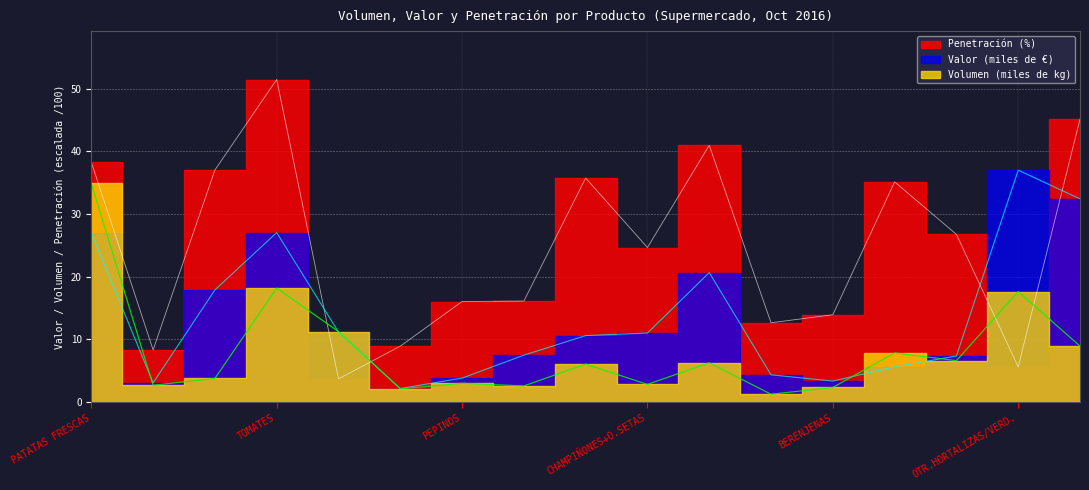

Reading right to left, transcribe all the data shown in this chart.

Volumen (miles de kg): VERD./HORT. IV GAMA=8.9	OTR.HORTALIZAS/VERD.=17.6	CALABACINES=6.6	ZANAHORIAS=7.9	BERENJENAS=2.3	VERDURAS DE HOJA=1.3	LECHUGA/ESC./ENDIVIA=6.3	CHAMPIÑONES+O.SETAS=2.8	PIMIENTOS=6.1	JUDIAS VERDES=2.6	PEPINOS=3.0	COLES=2.1	CEBOLLAS=11.2	TOMATES=18.2	PATATAS PROCESADAS=3.8	PATATAS CONGELADAS=2.7	PATATAS FRESCAS=34.9
Valor (miles de €): VERD./HORT. IV GAMA=32.4	OTR.HORTALIZAS/VERD.=37.0	CALABACINES=7.4	ZANAHORIAS=5.6	BERENJENAS=3.4	VERDURAS DE HOJA=4.4	LECHUGA/ESC./ENDIVIA=20.7	CHAMPIÑONES+O.SETAS=11.0	PIMIENTOS=10.6	JUDIAS VERDES=7.5	PEPINOS=3.8	COLES=2.2	CEBOLLAS=11.2	TOMATES=27.0	PATATAS PROCESADAS=17.9	PATATAS CONGELADAS=3.1	PATATAS FRESCAS=27.0
Penetración (%): VERD./HORT. IV GAMA=45.1	OTR.HORTALIZAS/VERD.=5.6	CALABACINES=26.8	ZANAHORIAS=35.1	BERENJENAS=13.9	VERDURAS DE HOJA=12.7	LECHUGA/ESC./ENDIVIA=41.0	CHAMPIÑONES+O.SETAS=24.7	PIMIENTOS=35.7	JUDIAS VERDES=16.1	PEPINOS=16.1	COLES=8.9	CEBOLLAS=3.7	TOMATES=51.5	PATATAS PROCESADAS=37.0	PATATAS CONGELADAS=8.3	PATATAS FRESCAS=38.3